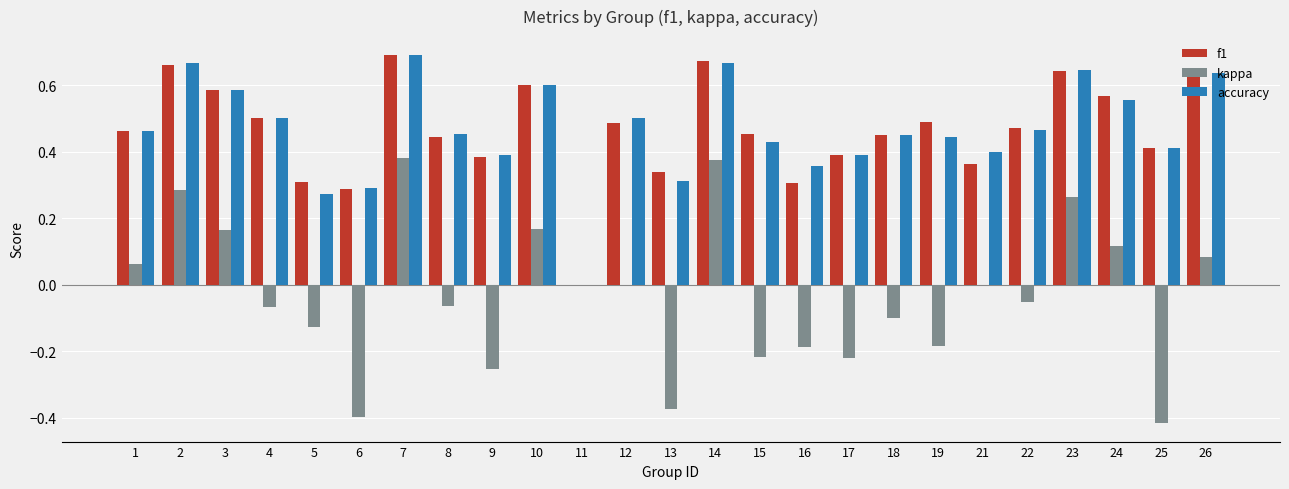

What is the sum of all kappa values?

-0.8